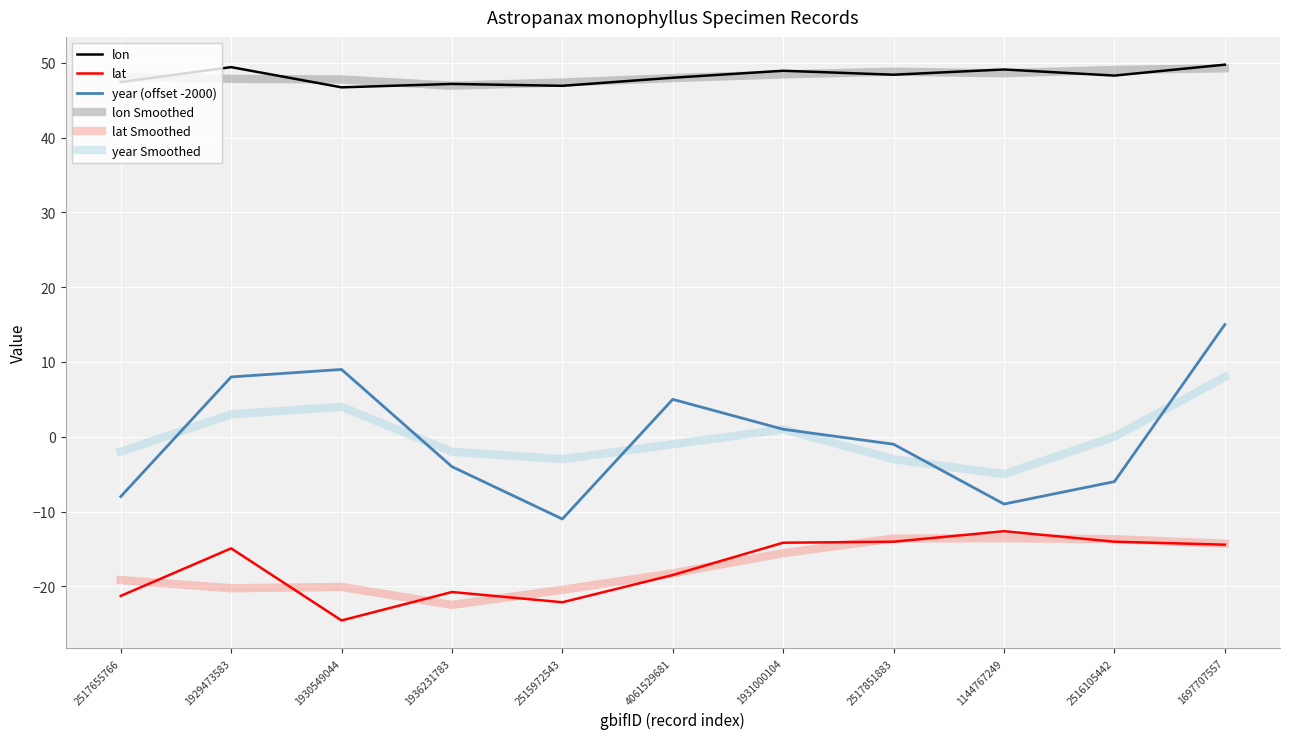

Which series changed the most between 1936231783 and 2516105442?

lat Smoothed